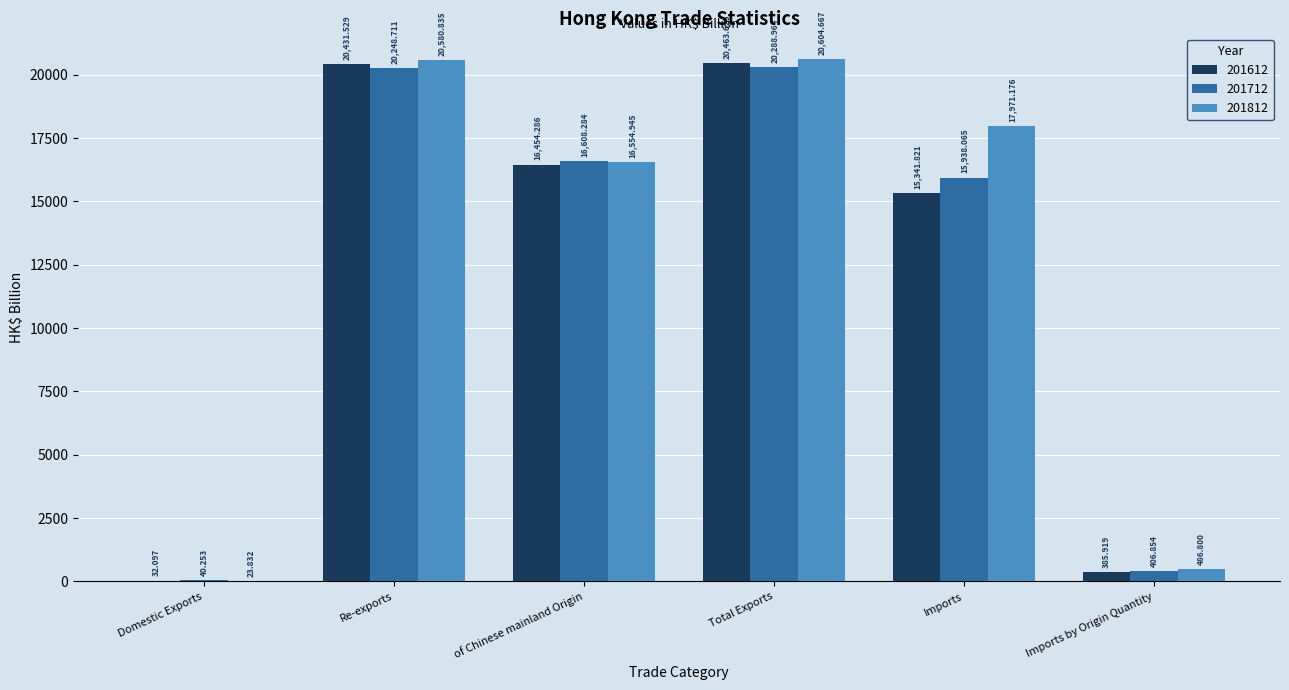

The 201712 series shows 406.9 at Imports by Origin Quantity. True or false?

True